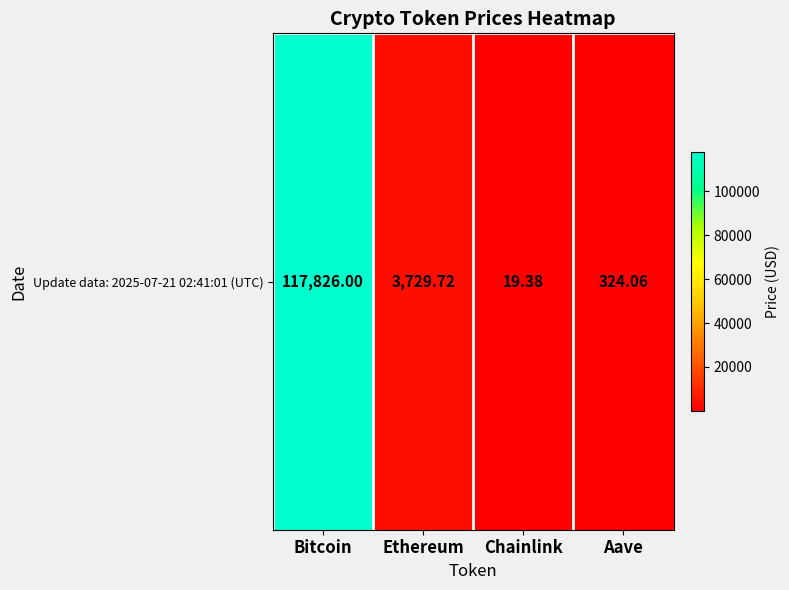

List the labels in order of value, largest first.

Bitcoin, Ethereum, Aave, Chainlink